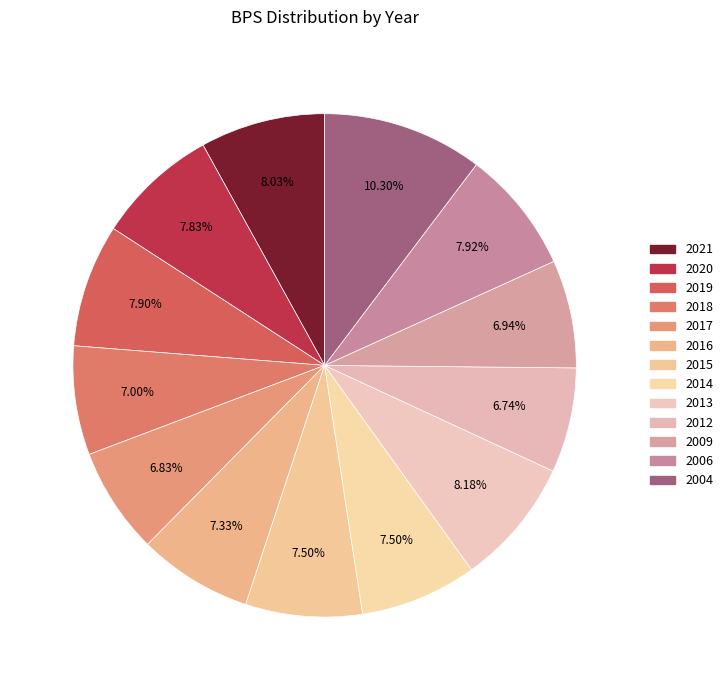

To the nearest percent, what portion does 2020 represent?

8%